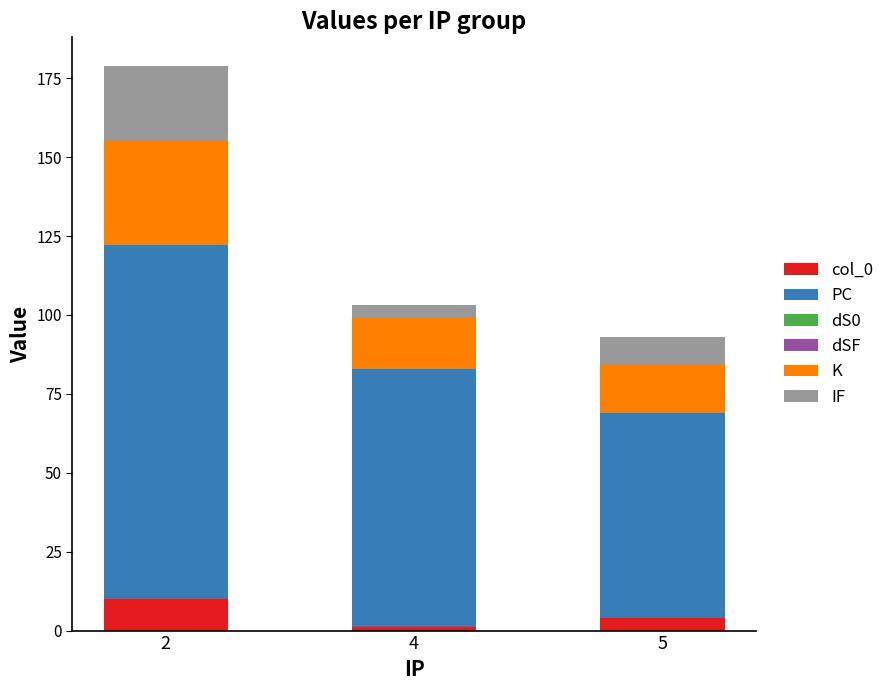

How many data points does each series have?

3